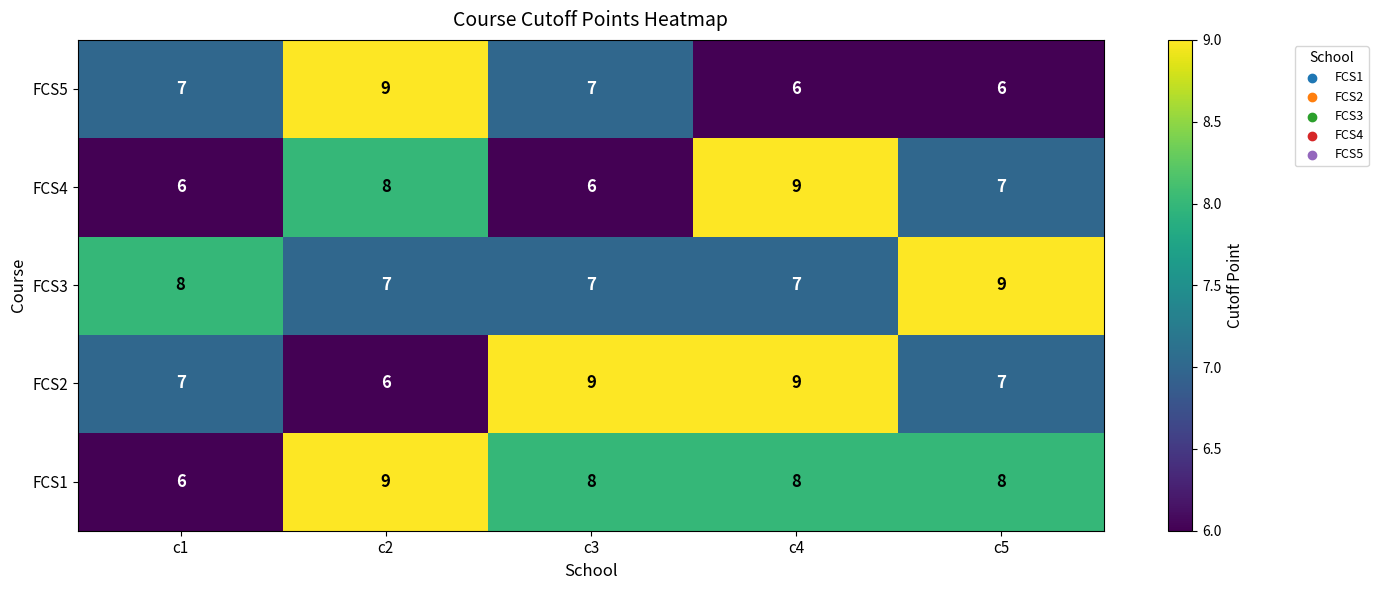

What is the total value across all series at c4?

39